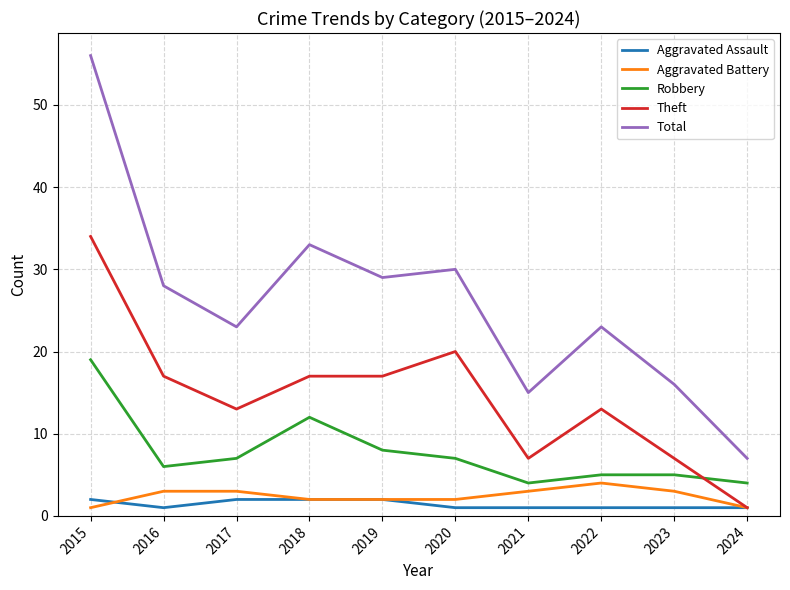

Which category has the lowest value in the Theft series?

2024